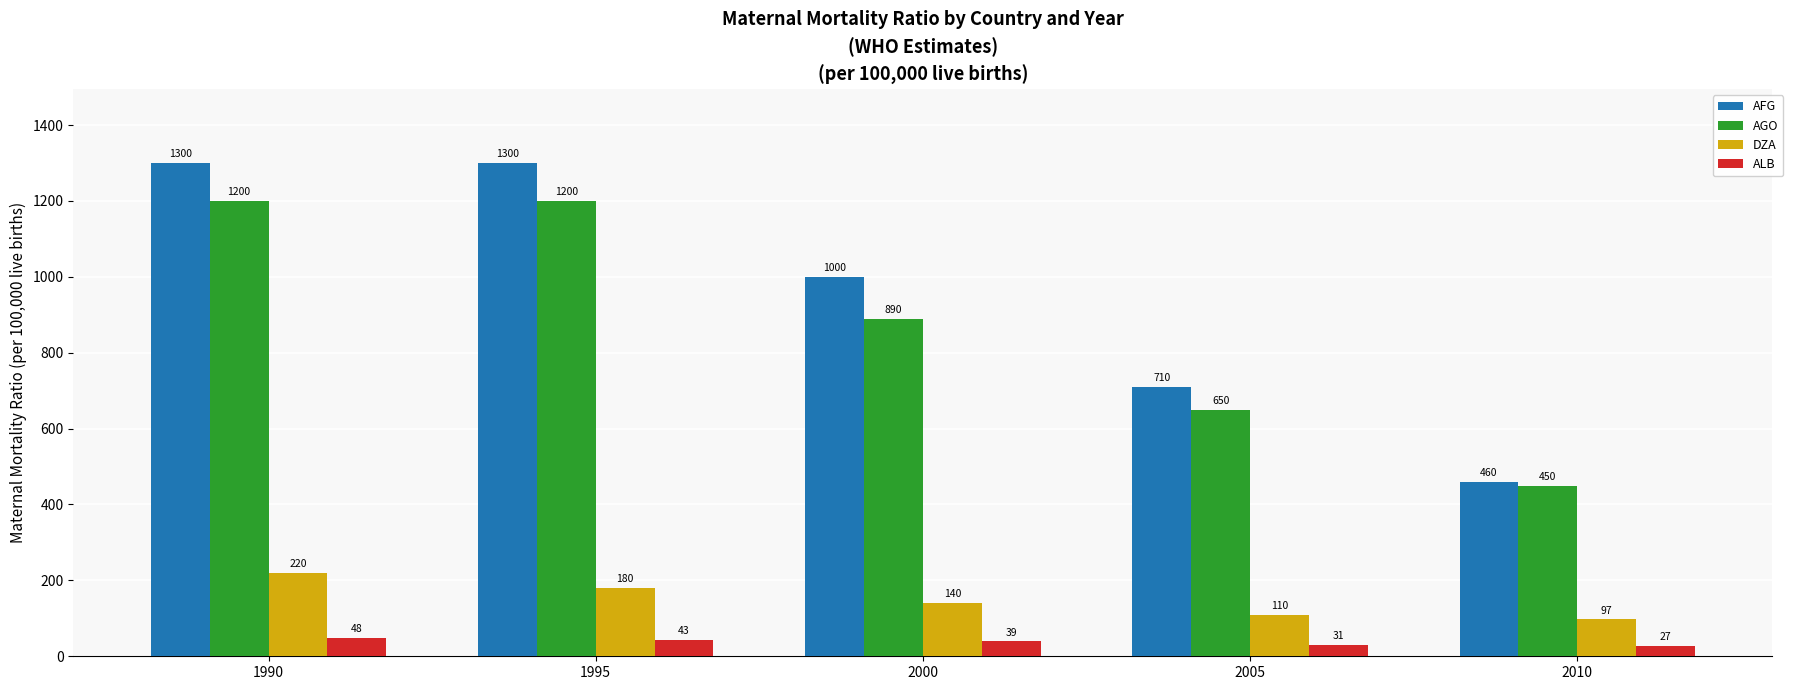

Is it true that ALB equals 39 at 2000?

True